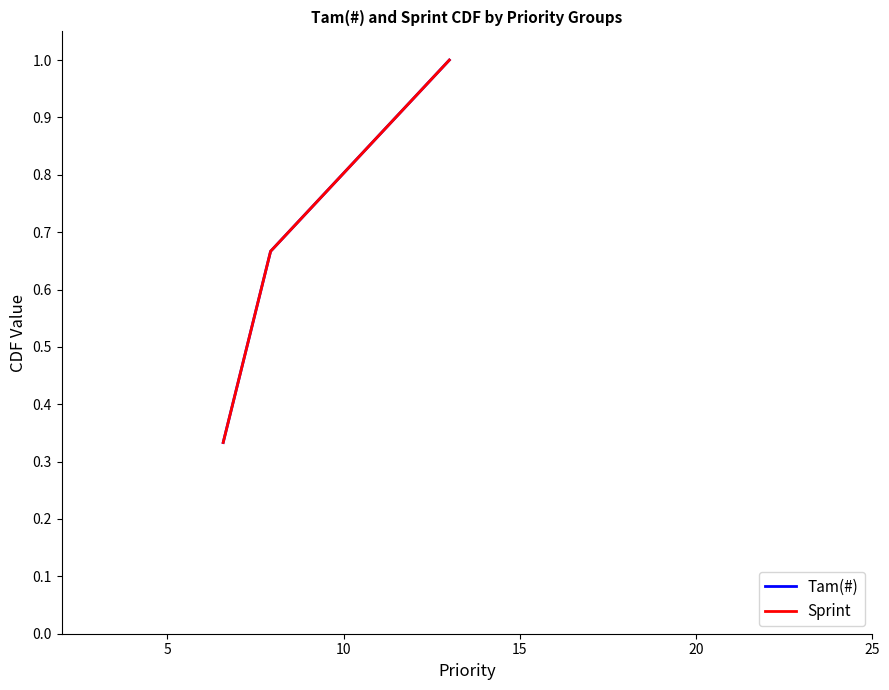

What is the value of the Sprint point at the 2nd from the left?

0.7